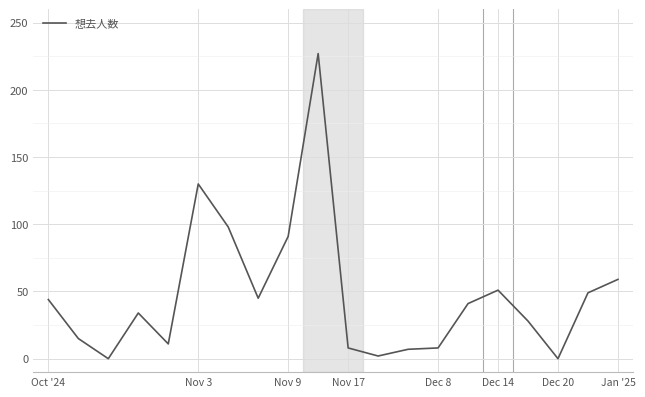

True or false: there are more than 0 points higher than both neighbors.

True